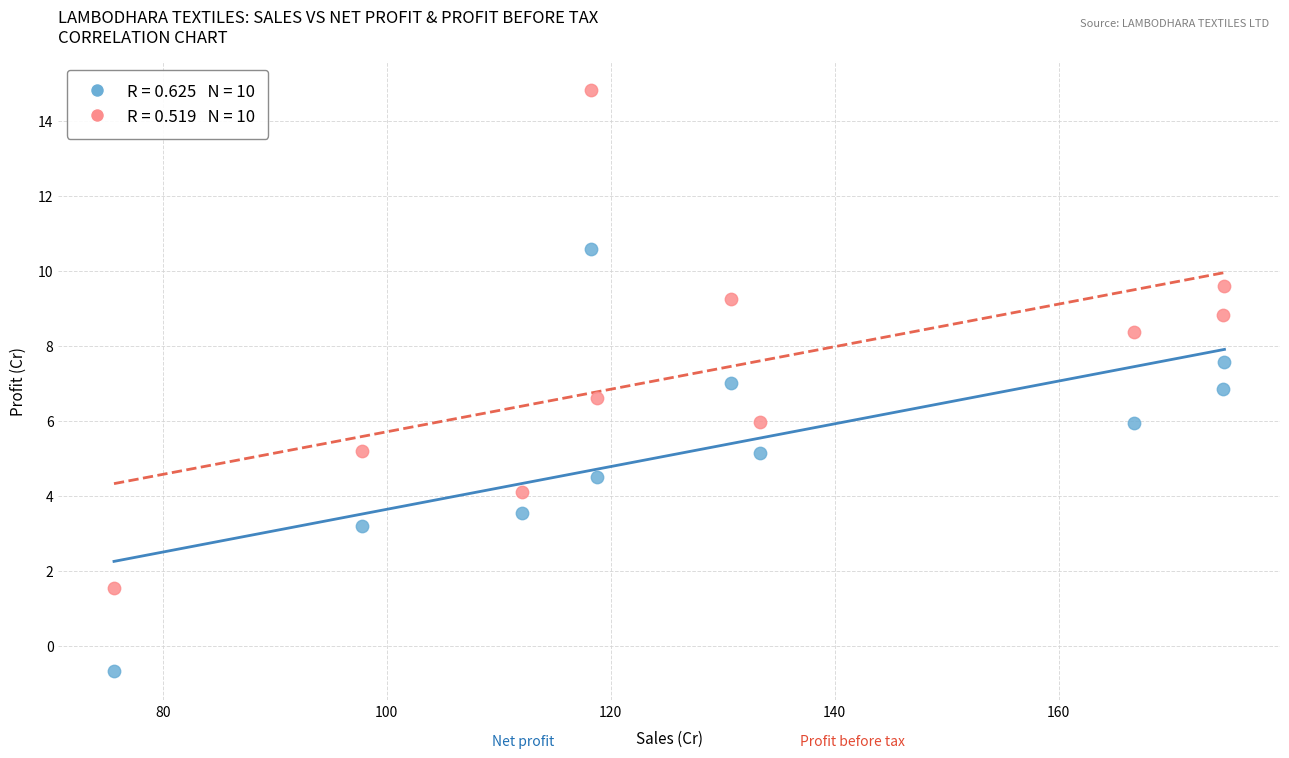

Across all data points, what is the range of X values (max minus min)?

99.2